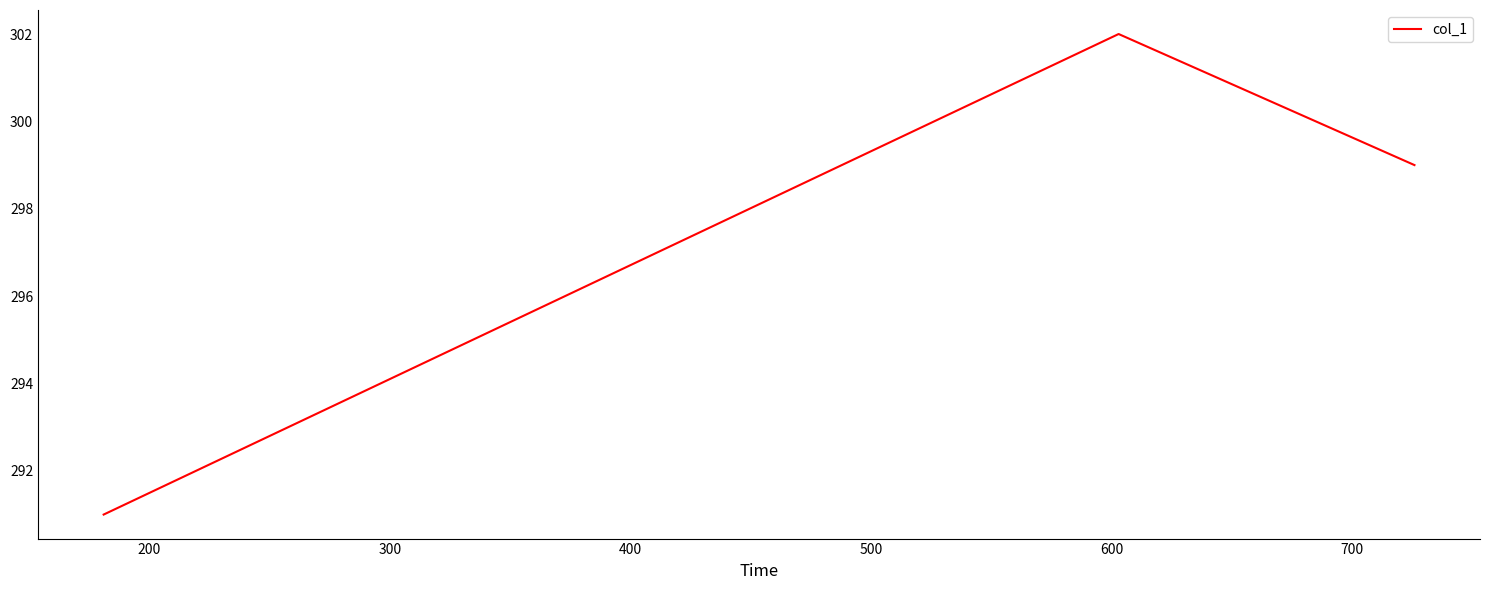

How many lines are shown in the chart?

1